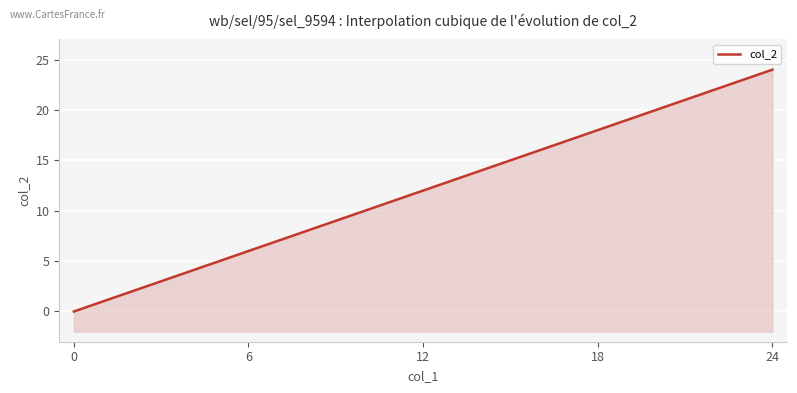

Reading left to right, transcribe all the data shown in this chart.

0	1	2	3	4	5	6	7	8	9	10	11	12	13	14	15	16	17	18	19	20	21	22	23	24